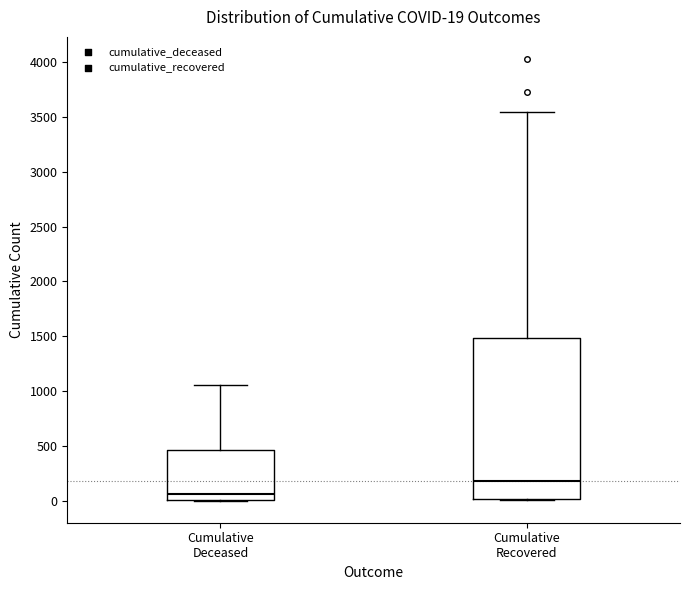

Which box has the highest median line?

Cumulative Recovered